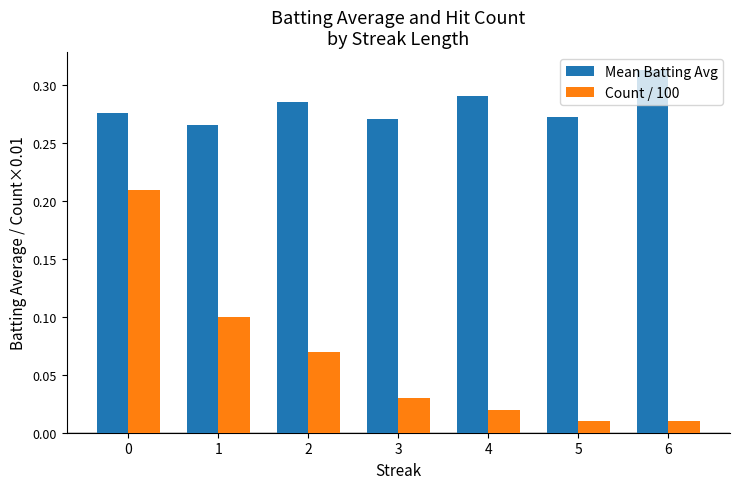

List the series in order of their overall mean, highest first.

Mean Batting Avg, Count / 100